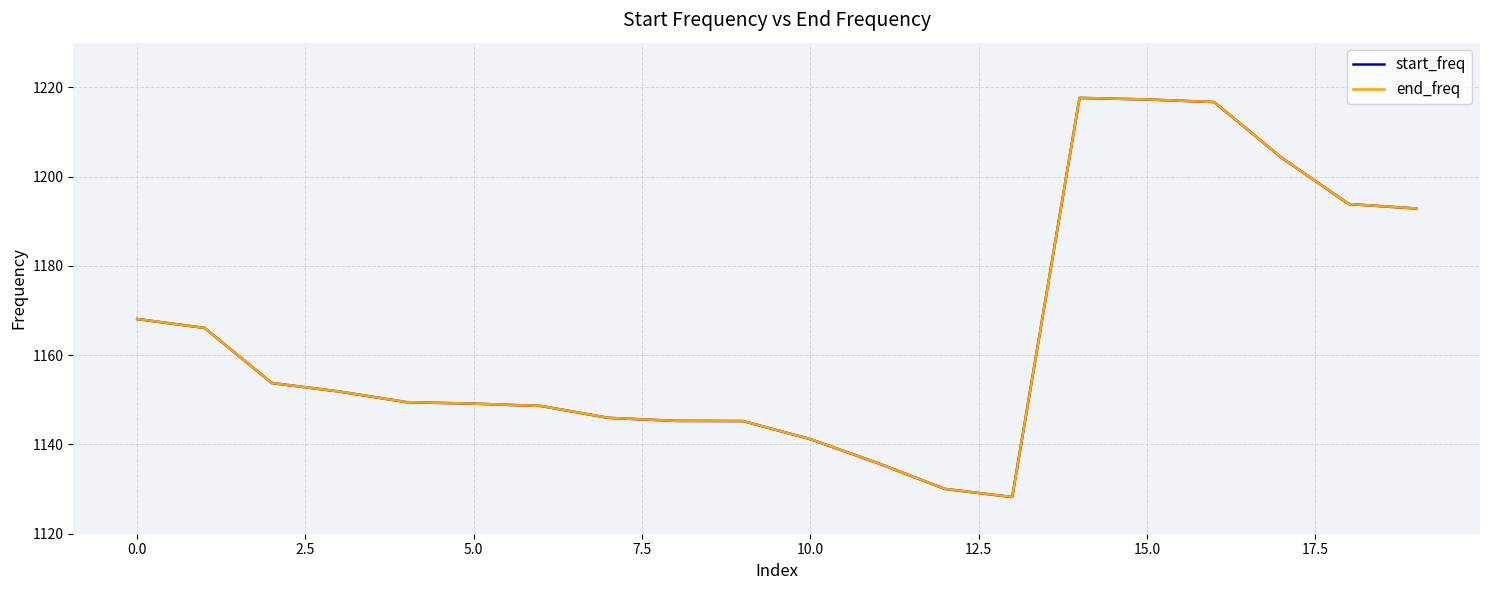

What is the greatest value displayed?

1217.6